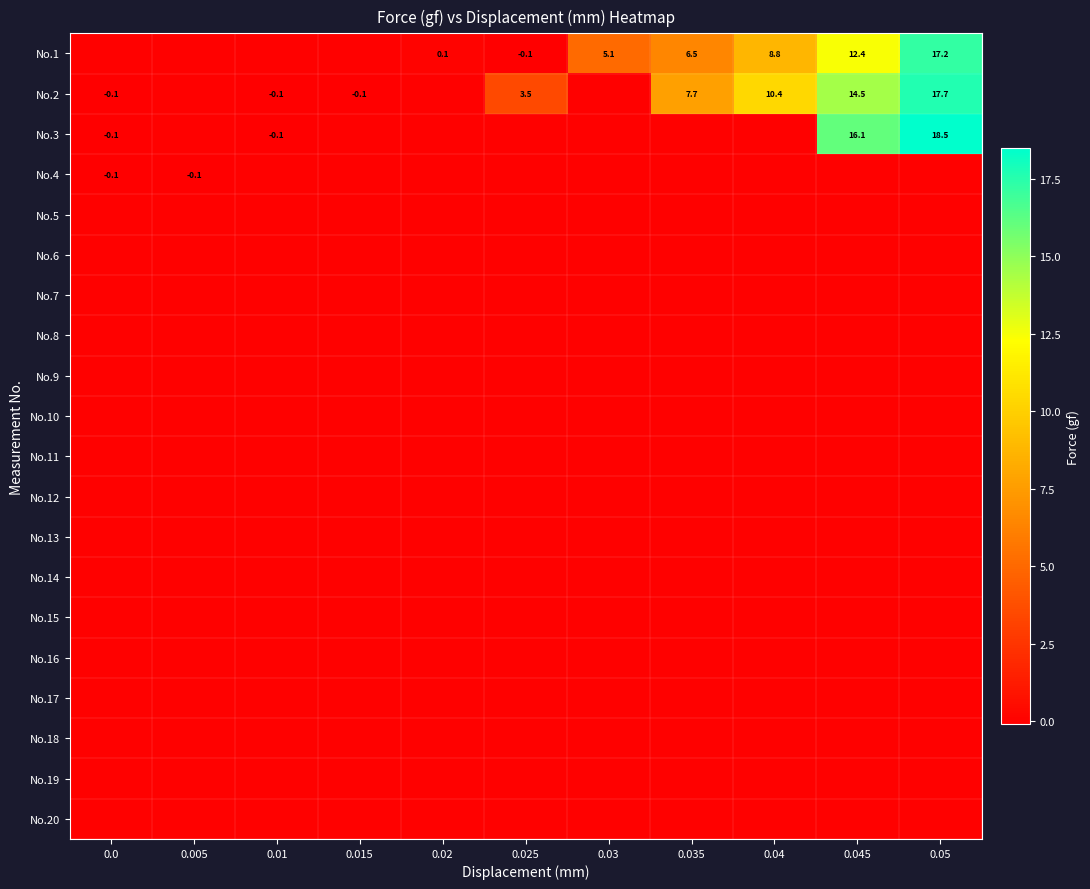

True or false: No.1 has a value of 12.4 at 0.045.

True